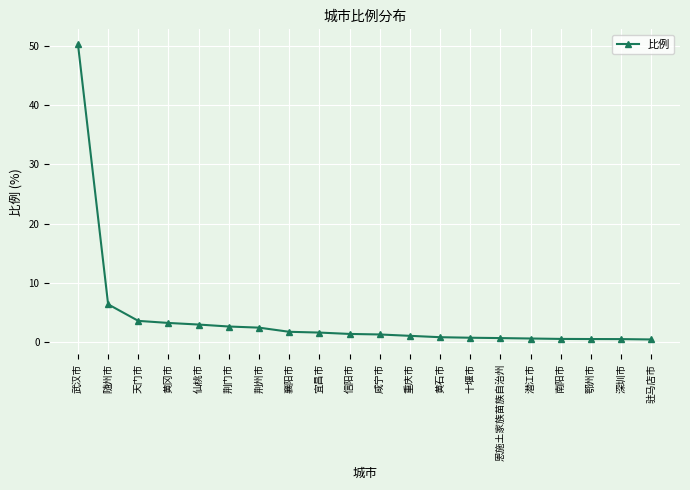

The value at 宜昌市 is 1.6. True or false?

True